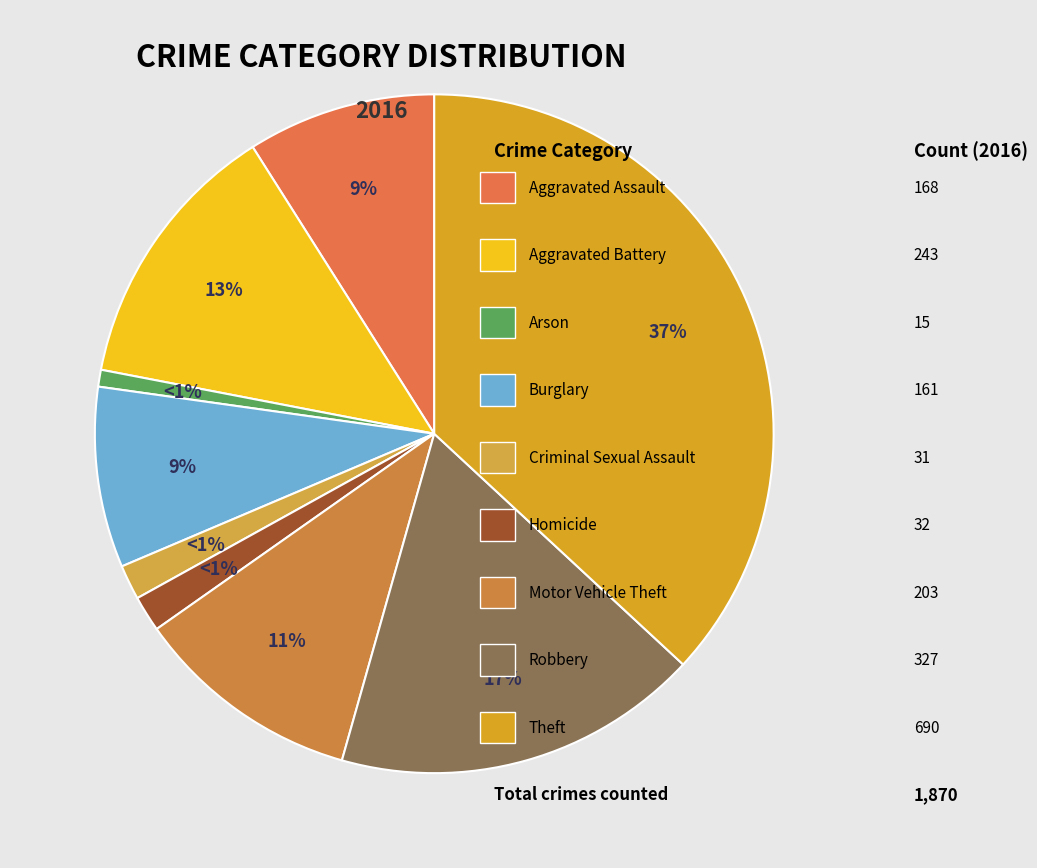

Rank the categories by value from lowest to highest.

Arson, Criminal Sexual Assault, Homicide, Burglary, Aggravated Assault, Motor Vehicle Theft, Aggravated Battery, Robbery, Theft